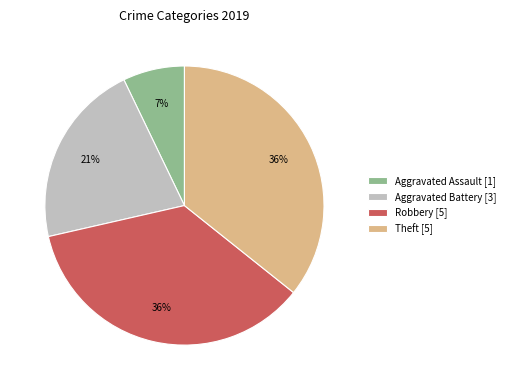

Is it true that Aggravated Assault [1] is 7% of the pie?

True